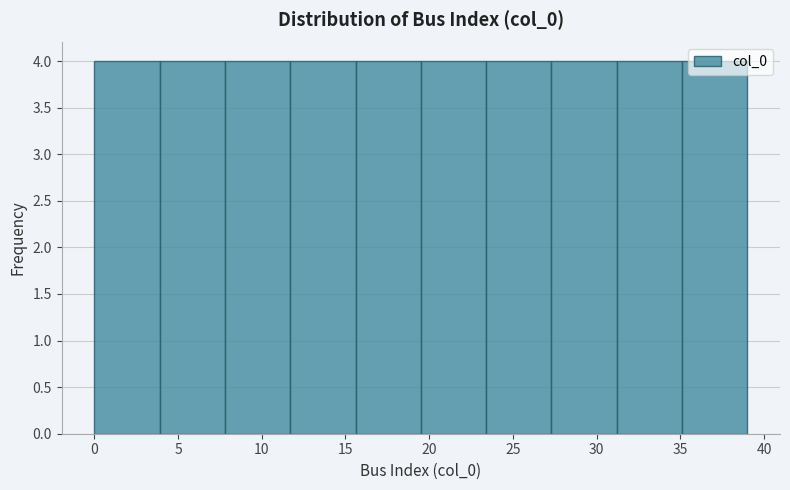

Reading left to right, transcribe this chart: for each bar, give the range it covers on the x-axis and its height. Neither the bar edges nor the heights are printed on the chart, so give them approximately, as read against the axes.

0.0 to 3.9: 4
3.9 to 7.8: 4
7.8 to 11.7: 4
11.7 to 15.6: 4
15.6 to 19.5: 4
19.5 to 23.4: 4
23.4 to 27.3: 4
27.3 to 31.2: 4
31.2 to 35.1: 4
35.1 to 39.0: 4